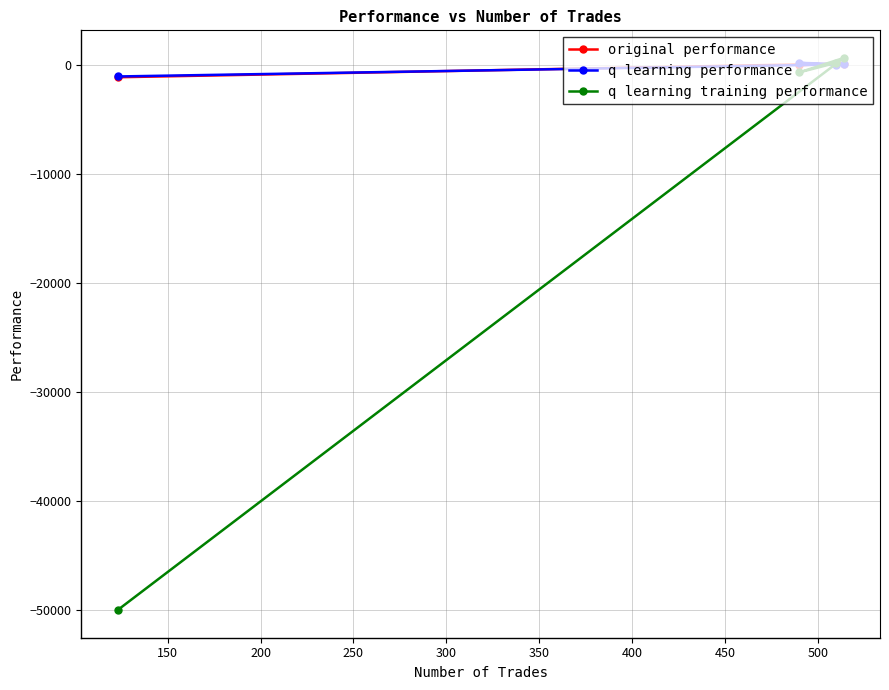

What is the maximum value for original performance?

85.8